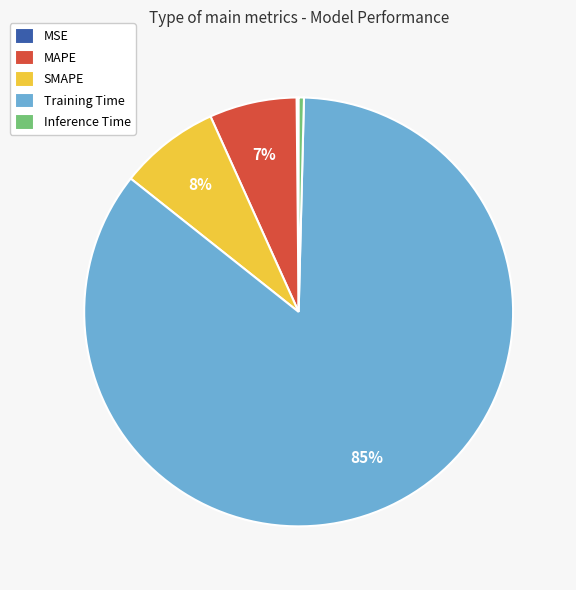

Which slice is the largest?

Training Time